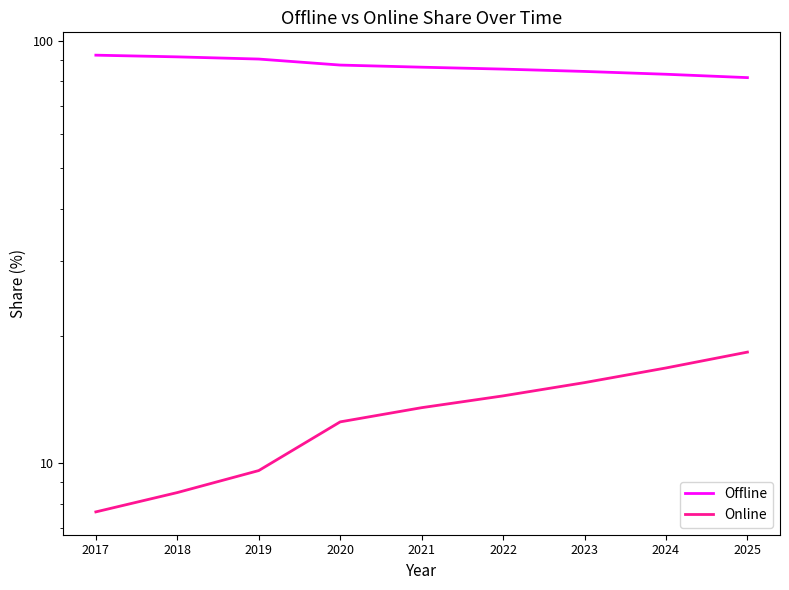

What is the value of the Online point at the 5th from the left?

13.5